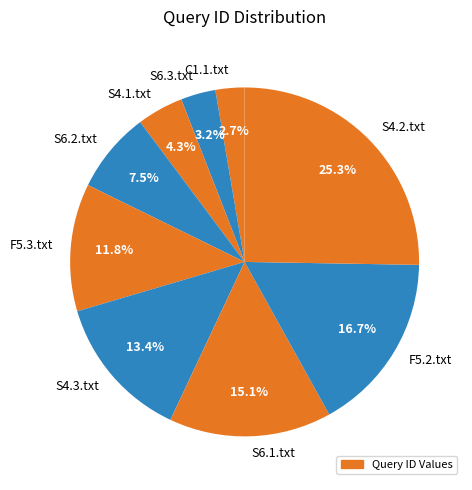

To the nearest percent, what is the difference between the S6.1.txt and S4.2.txt slice percentages?

10%